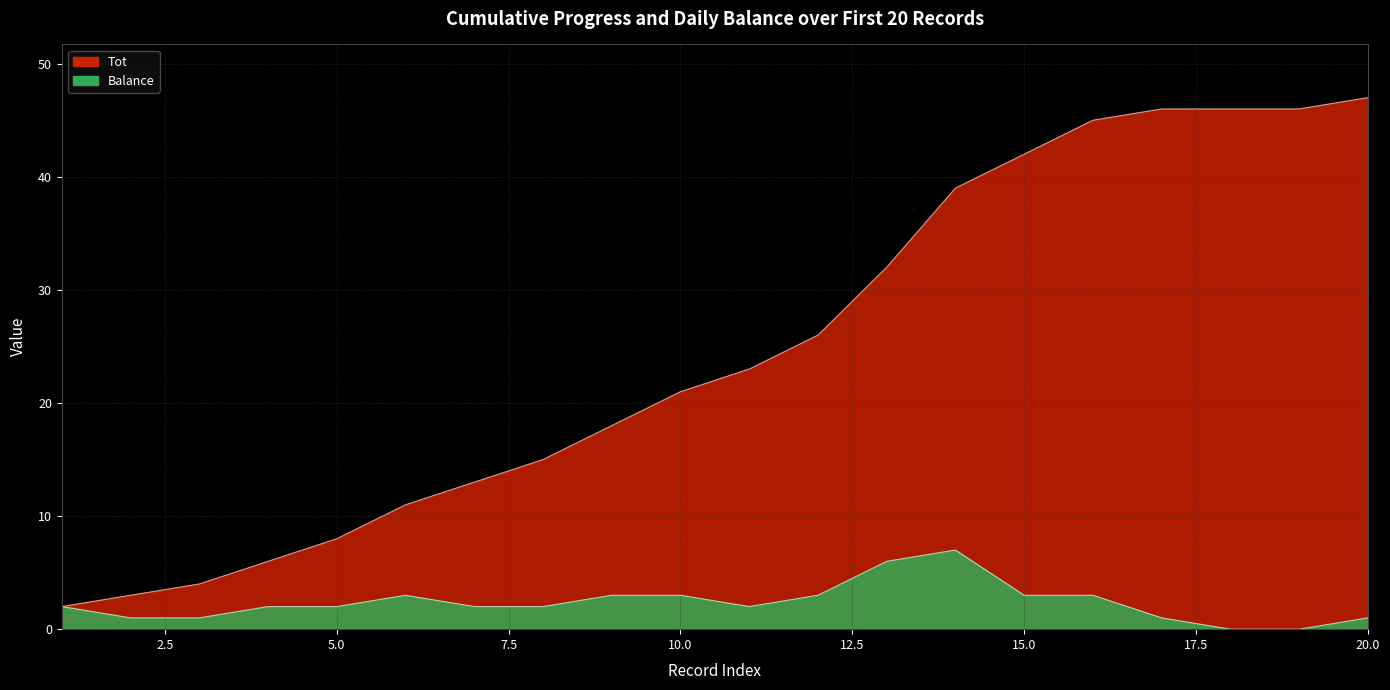

Where is the first local minimum for Balance?

11